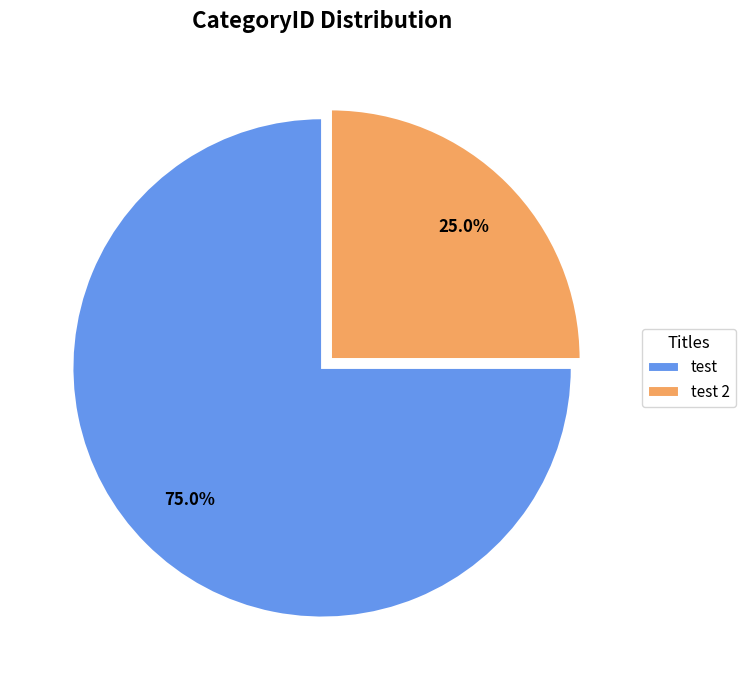

What is the ratio of the value at test 2 to the value at test?

0.3